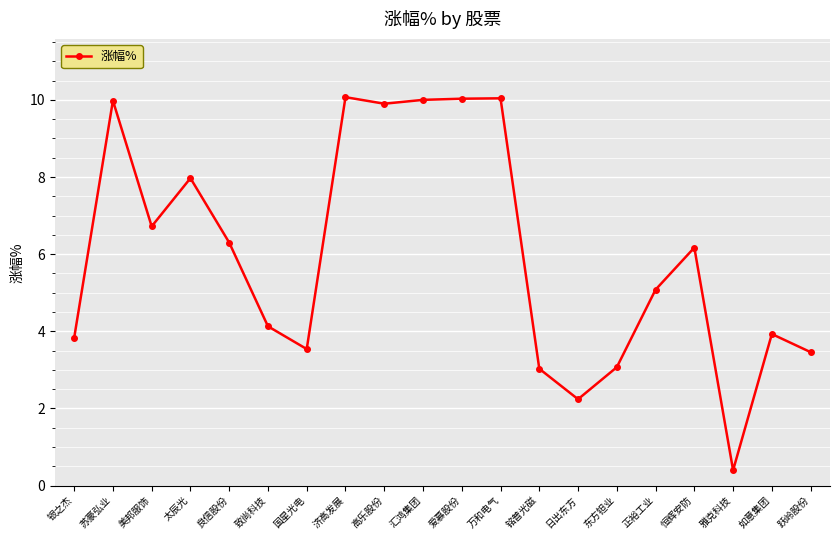

What is the minimum value shown in the chart?

0.4